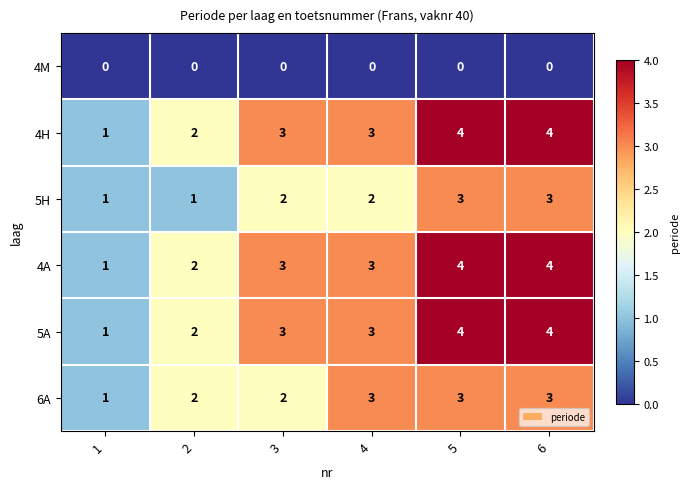

Count the 4A values in the range 2 to 4.

5